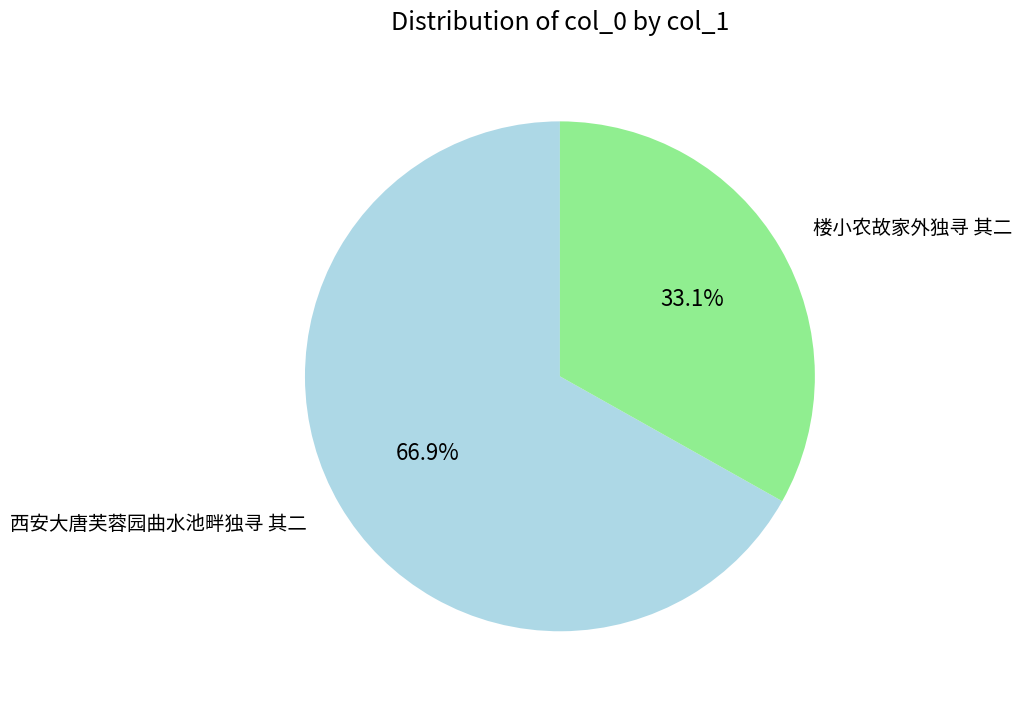

Rank the categories by value from lowest to highest.

楼小农故家外独寻 其二, 西安大唐芙蓉园曲水池畔独寻 其二